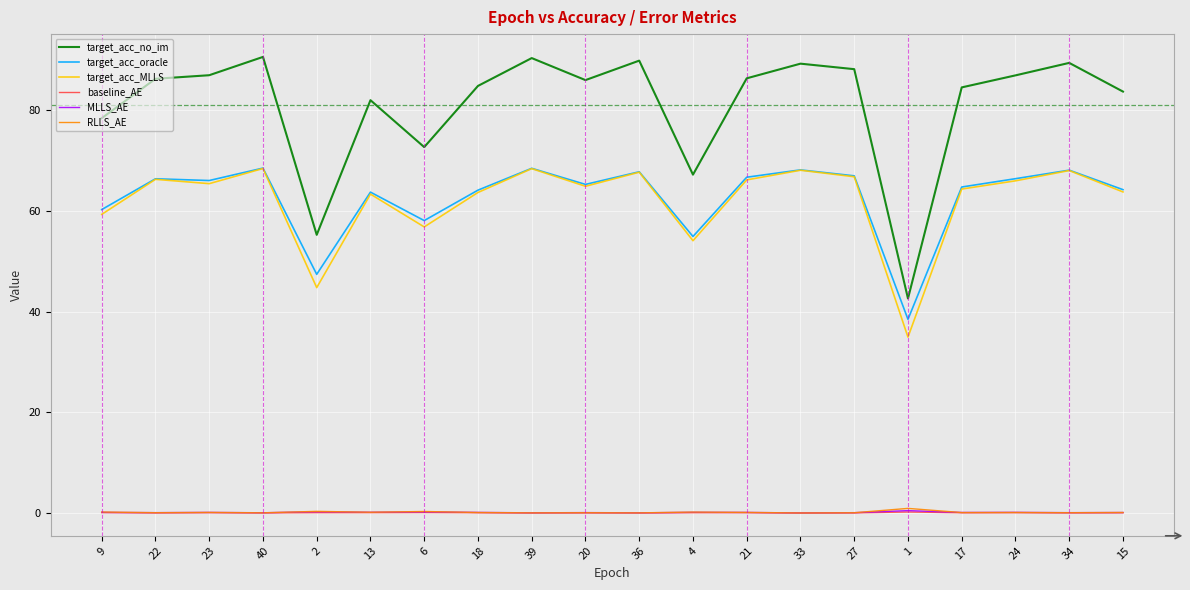

The value of target_acc_oracle at 36 is 67.7. True or false?

True